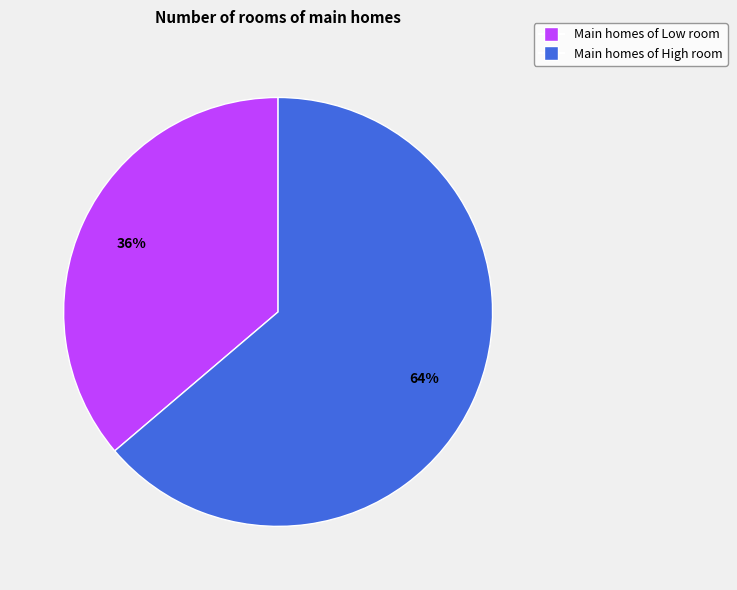

Count the number of slices in the pie.

2